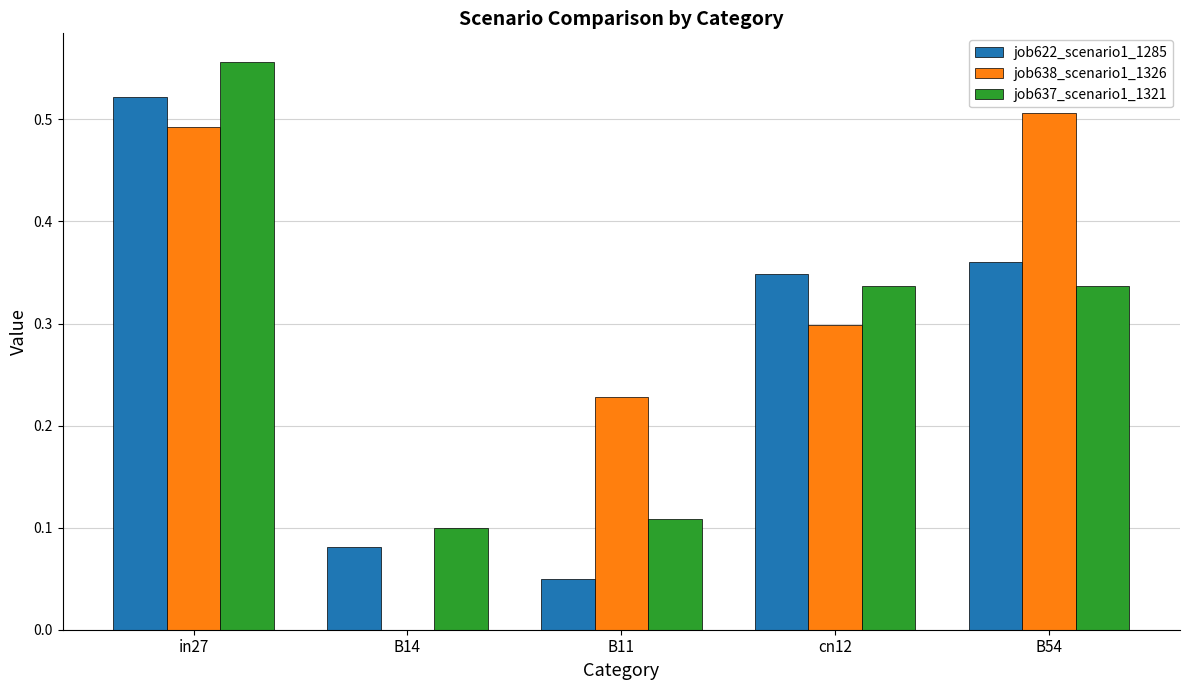

Which category has the highest value in the job638_scenario1_1326 series?

B54